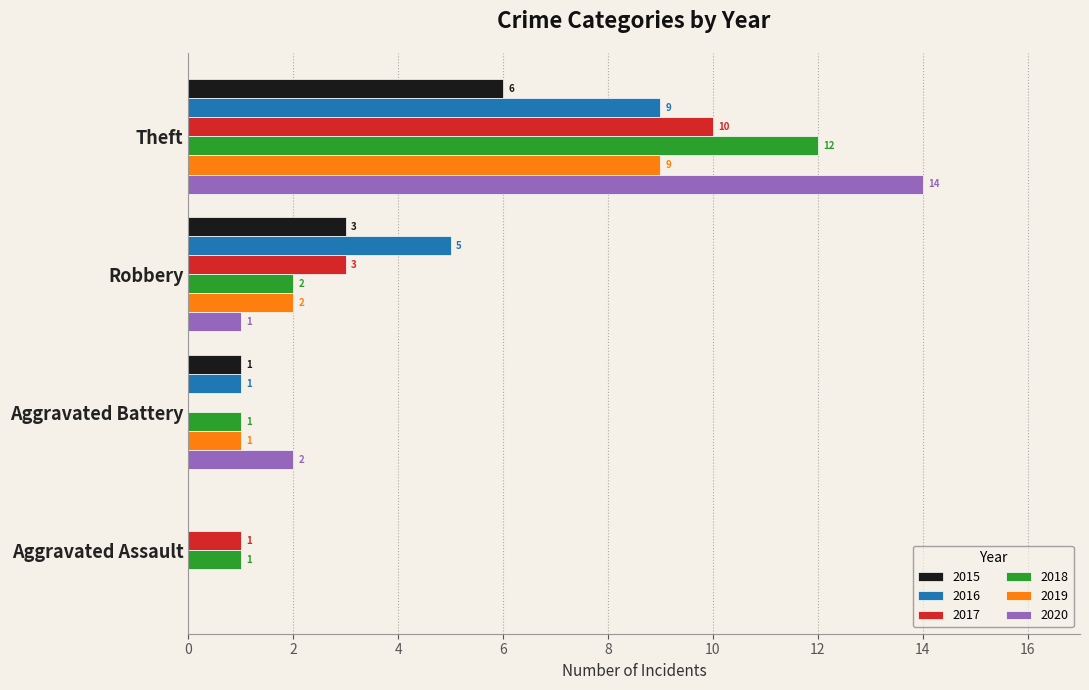

What is the total value across all series at Aggravated Battery?

6